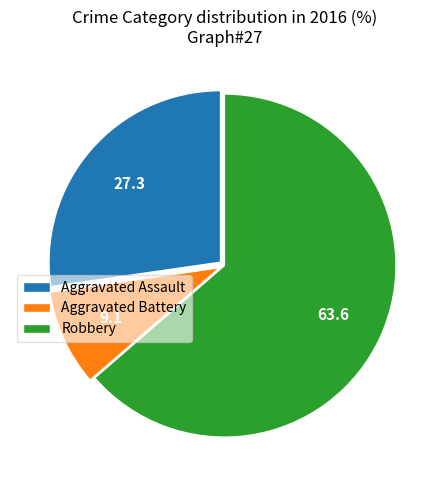

What is the smallest slice in the pie chart?

Aggravated Battery